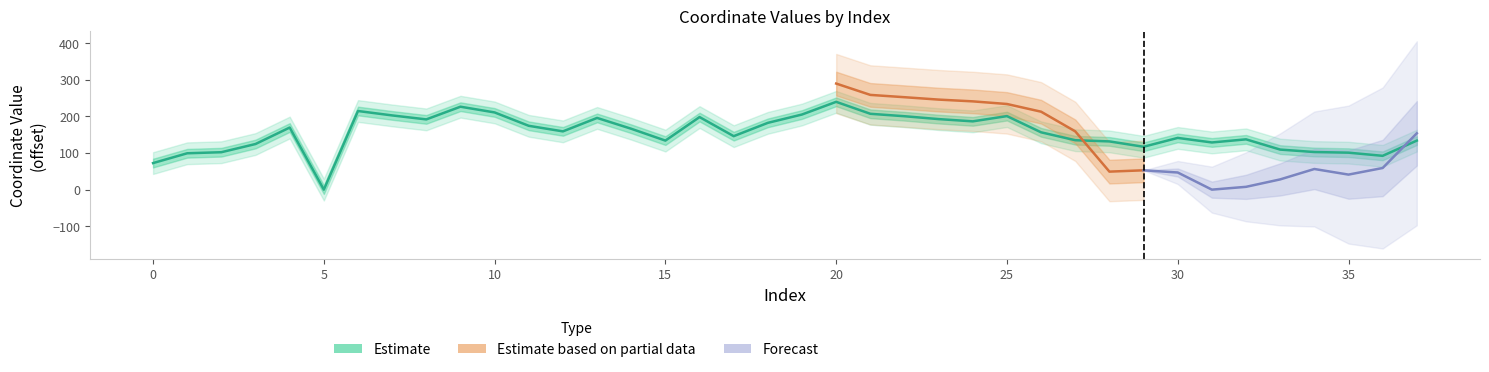

What is the approximate value at 15?

134.0